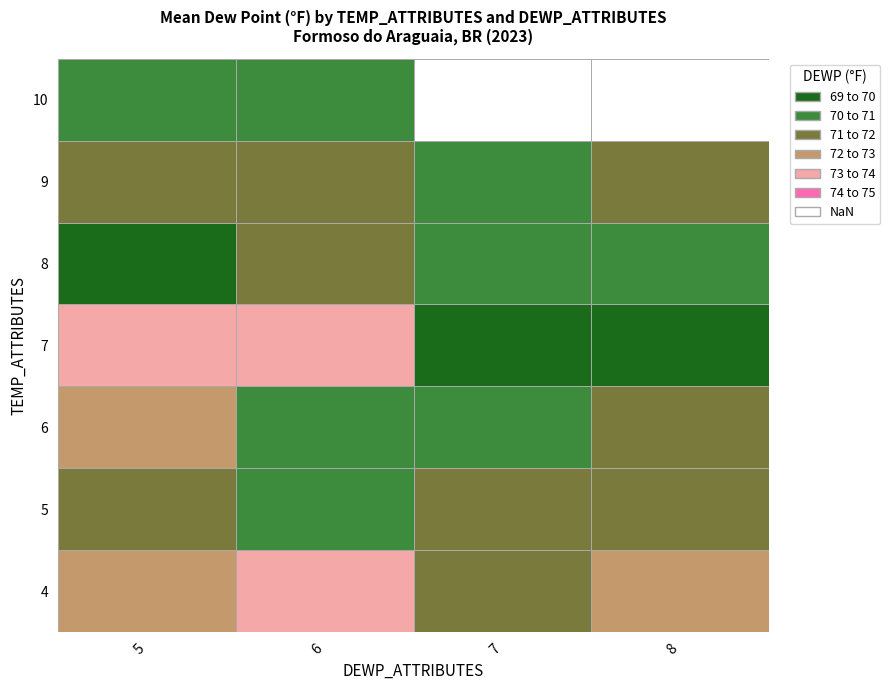

Which category has the lowest value across all series?

7